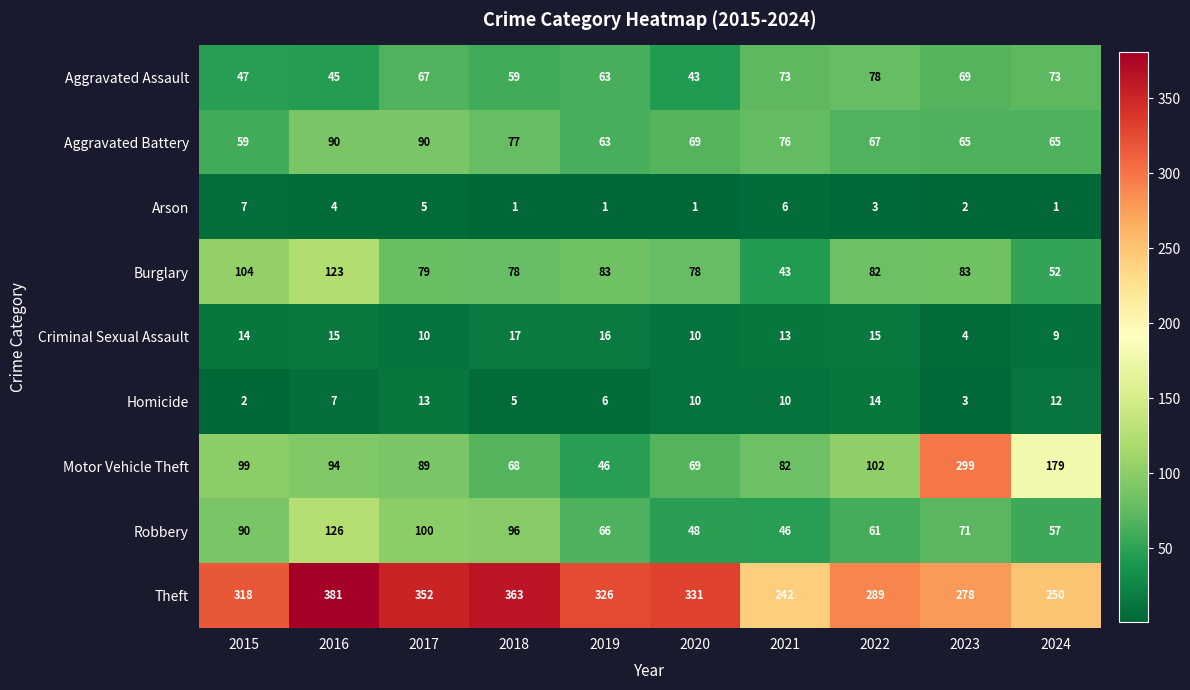

At 2016, list the series in order from smallest to largest.

Arson, Homicide, Criminal Sexual Assault, Aggravated Assault, Aggravated Battery, Motor Vehicle Theft, Burglary, Robbery, Theft